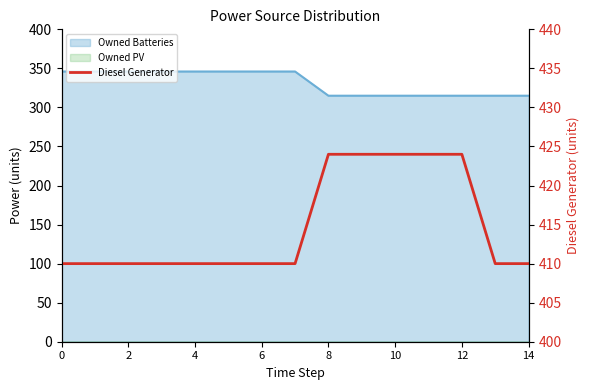

Which has a higher value, 6 or 4?

6